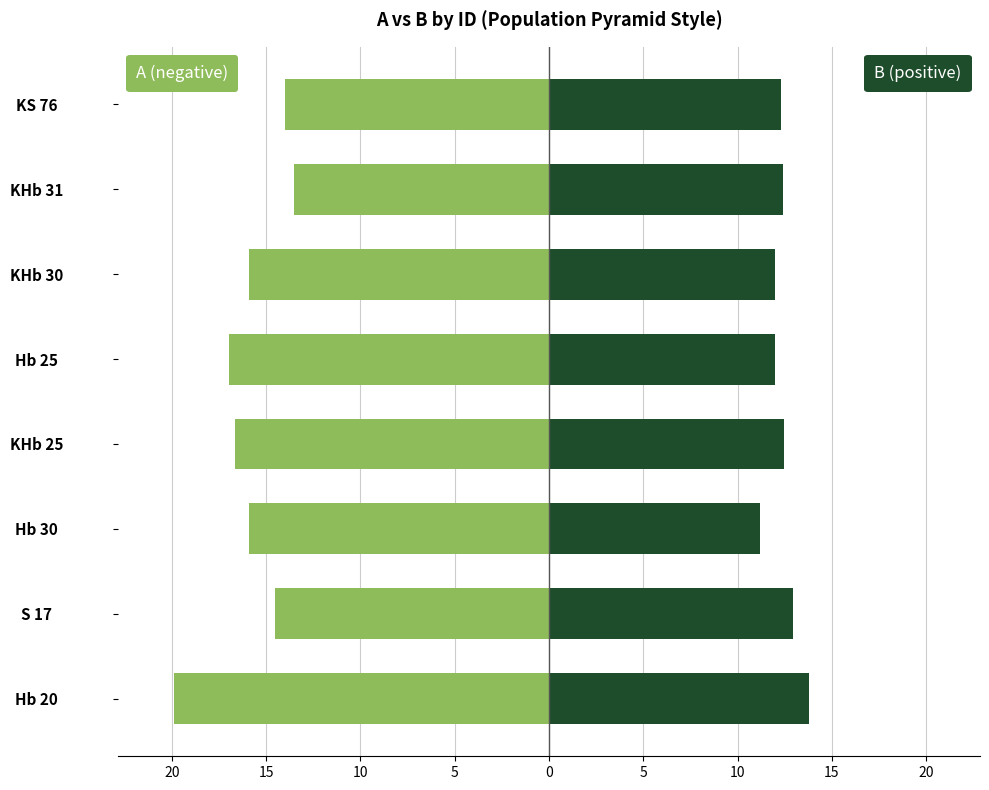

Which series has the largest range (max minus min)?

A